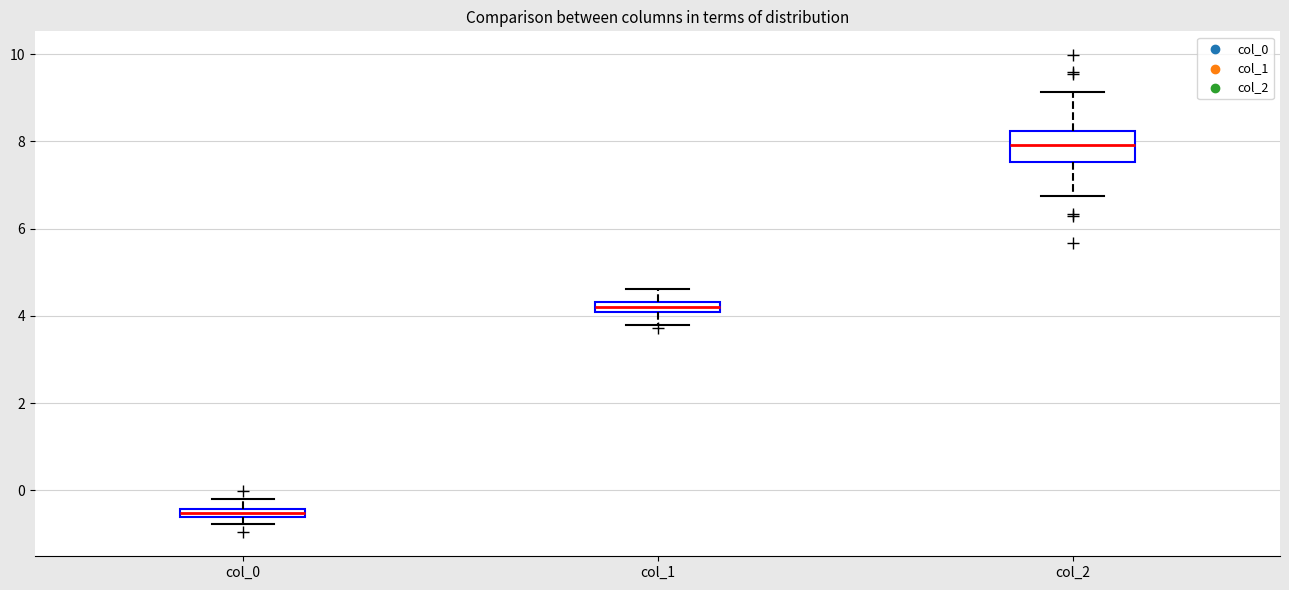

Where is the upper edge of the box for col_0 on the y-axis? The values are not printed on the chart, so give them approximately, as read against the axis.

-0.4